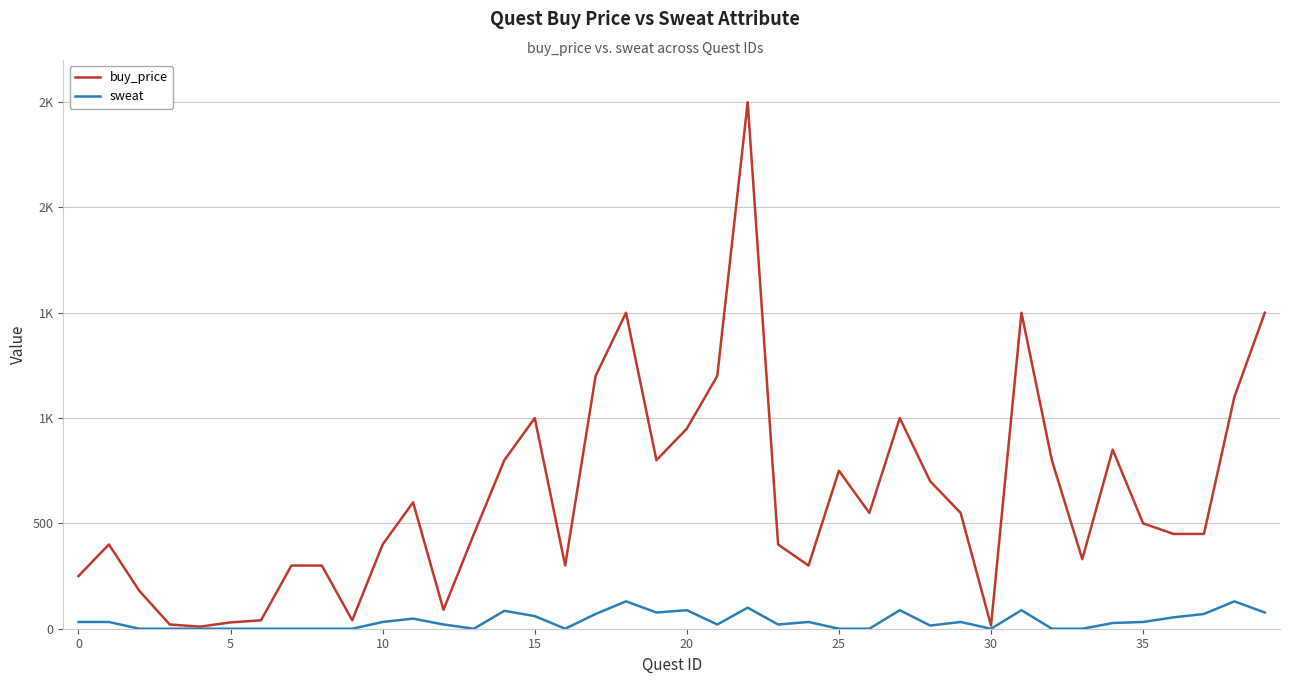

True or false: sweat and buy_price intersect in this chart.

False